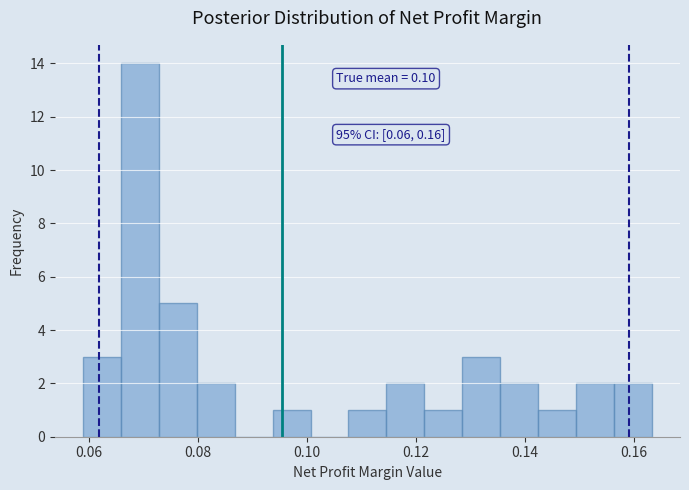

Read against the x-axis, roughly where is the centre of the tallest bar?

0.070